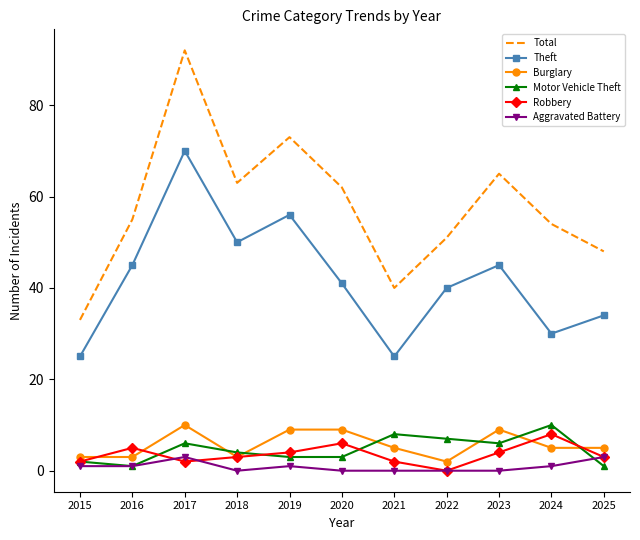

The Robbery series shows 4 at 2024. True or false?

False